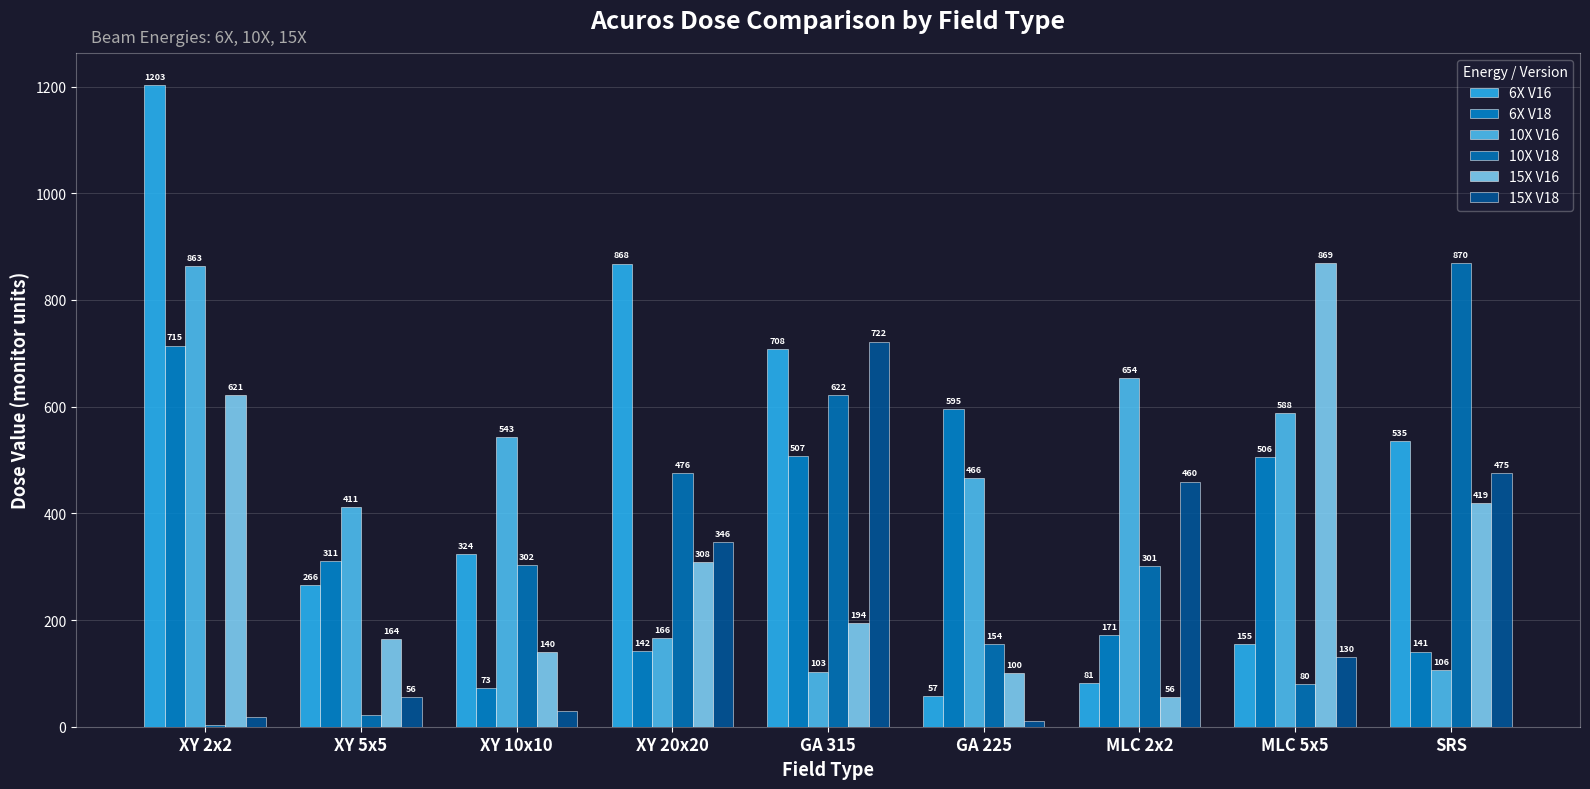

What is the total value across all series at XY 5x5?

1228.5